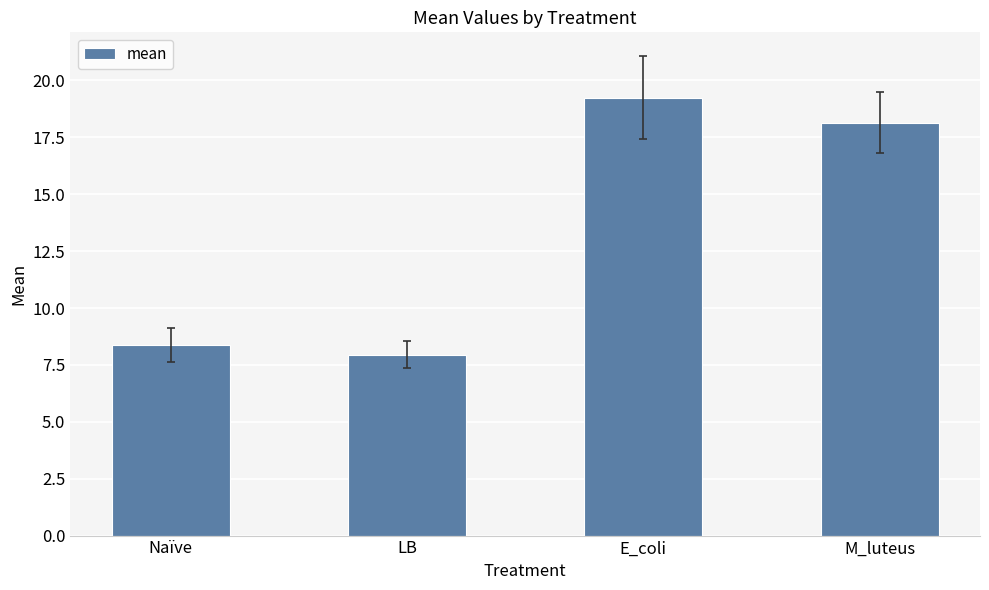

At which category does the chart reach its peak across all series?

E_coli